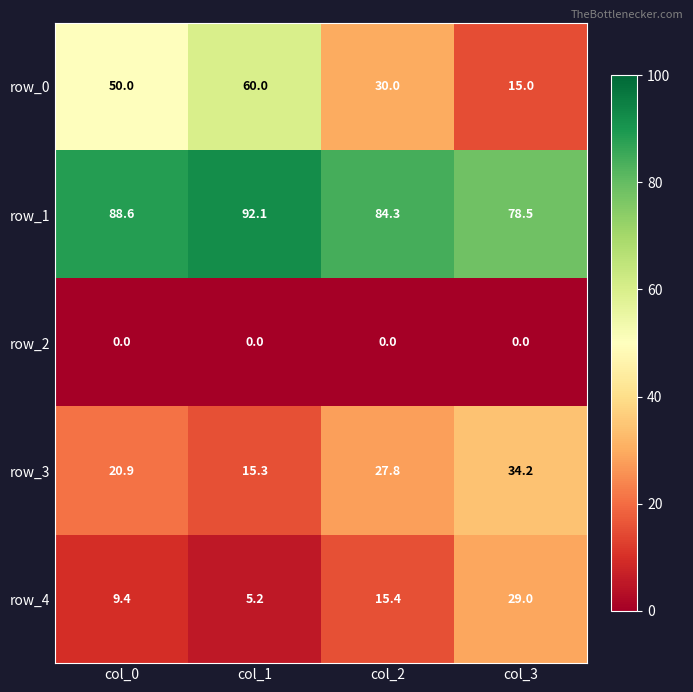

Rank the series by their maximum value, from highest to lowest.

row_1, row_0, row_3, row_4, row_2